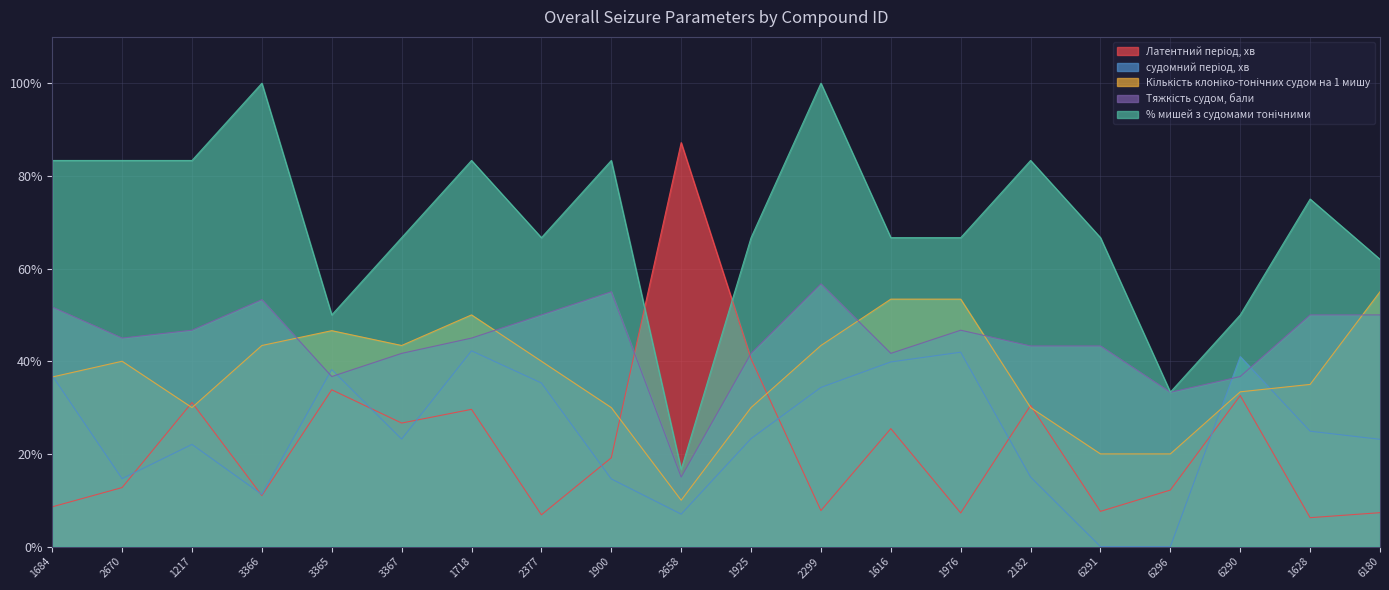

What is the difference between the maximum and minimum values in the % мишей з судомами тонічними series?

83.3